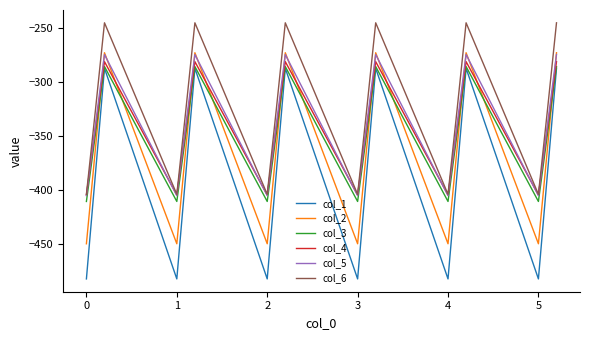

What is the sum of all col_5 values?

-6113.5